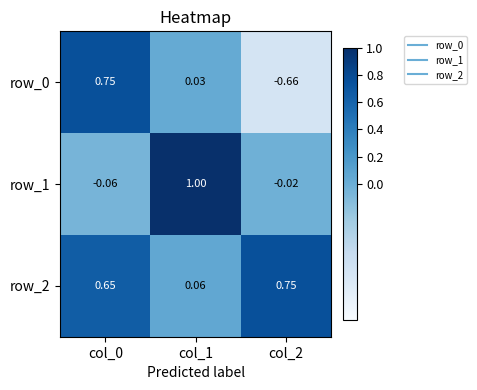

How many data points in row_0 are less than 0?

1